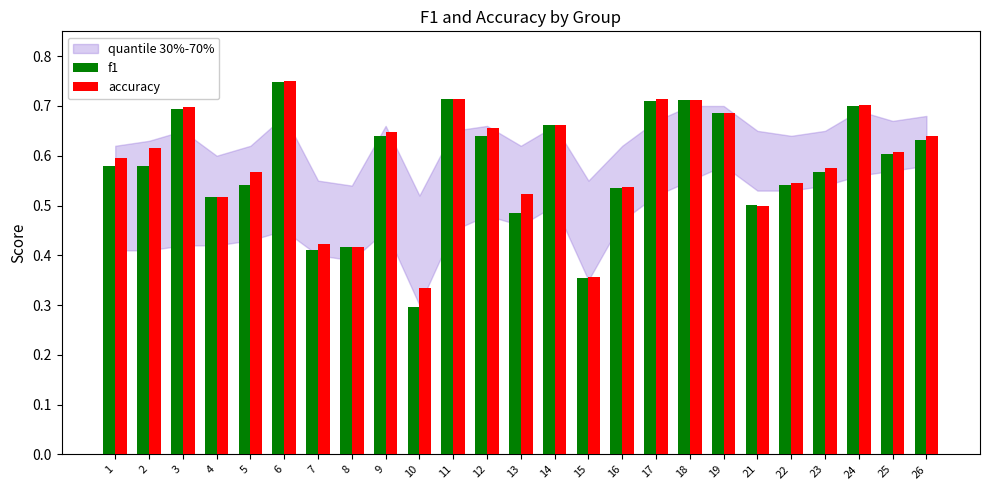

At which label is f1 closest to 0?

10